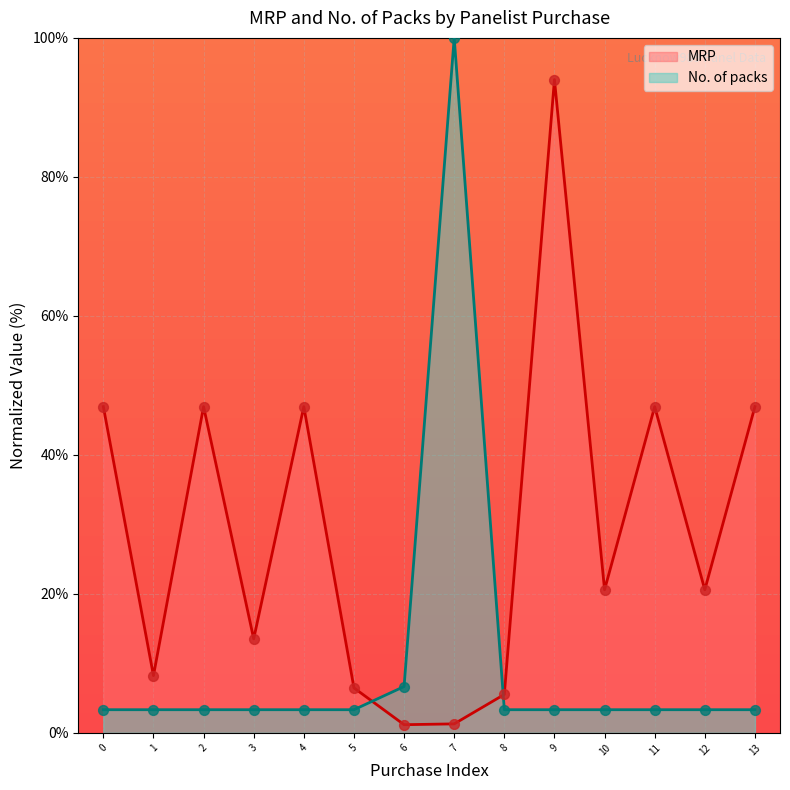

What is the total value across all series at 8?

8.9